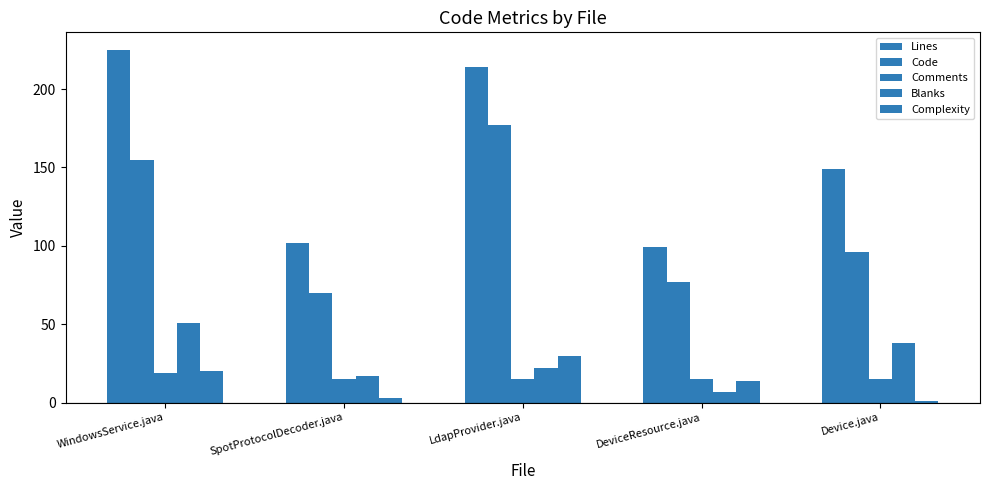

What is the label of the 1st bar from the left?

WindowsService.java